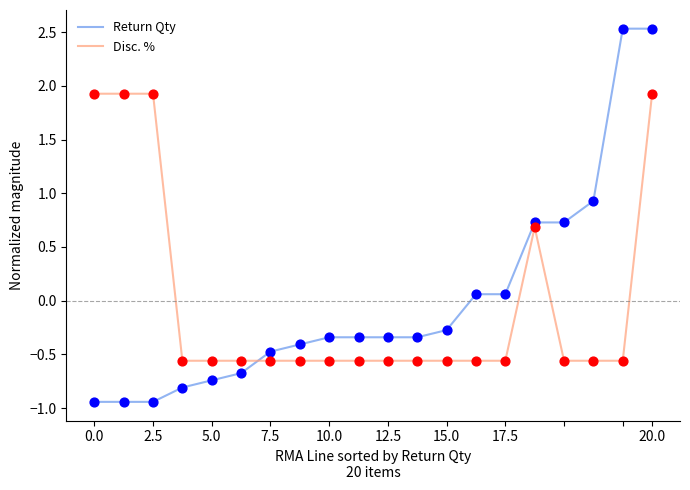

True or false: Disc. % and Return Qty intersect in this chart.

True